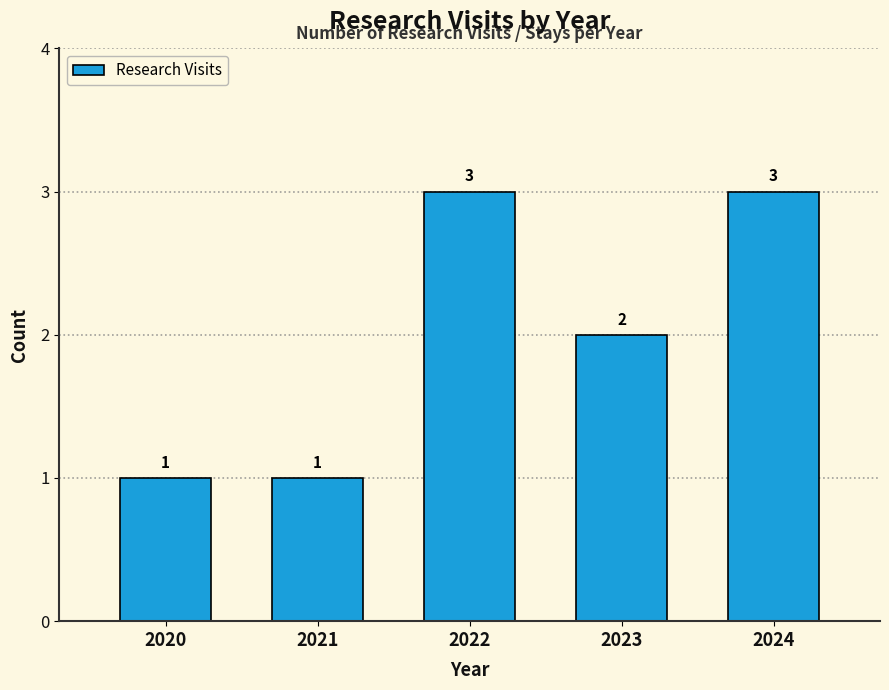

Reading right to left, extract all data points from this chart.

3	2	3	1	1